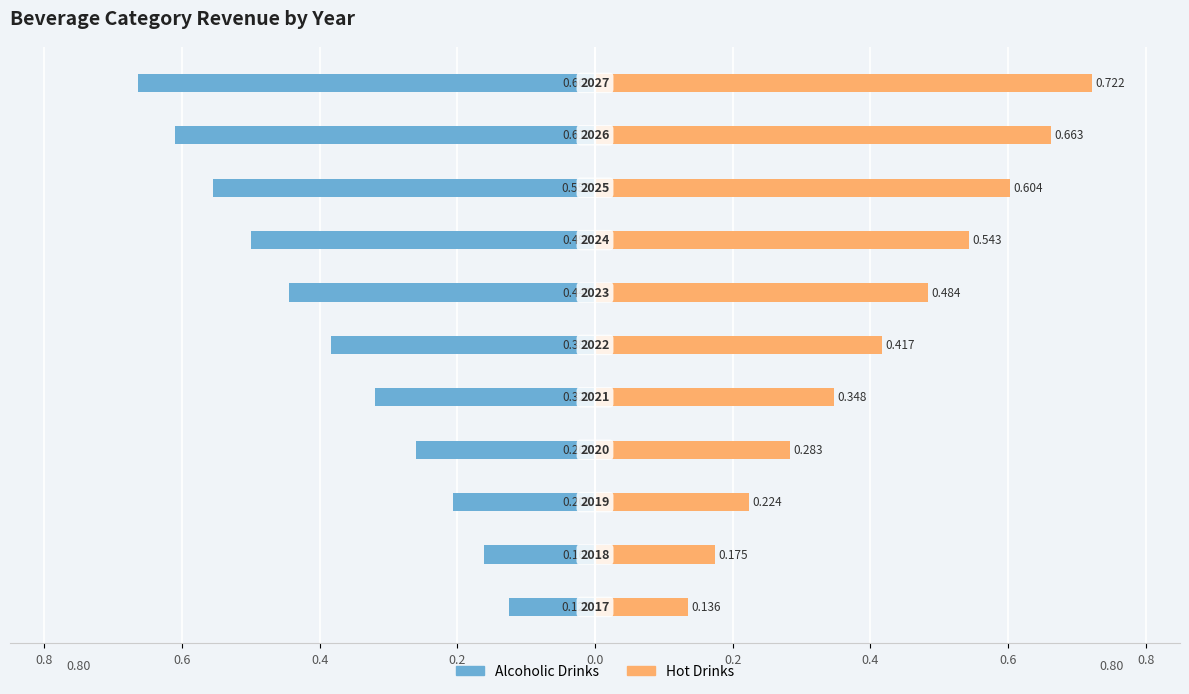

Which series has the largest total across all categories?

Hot Drinks